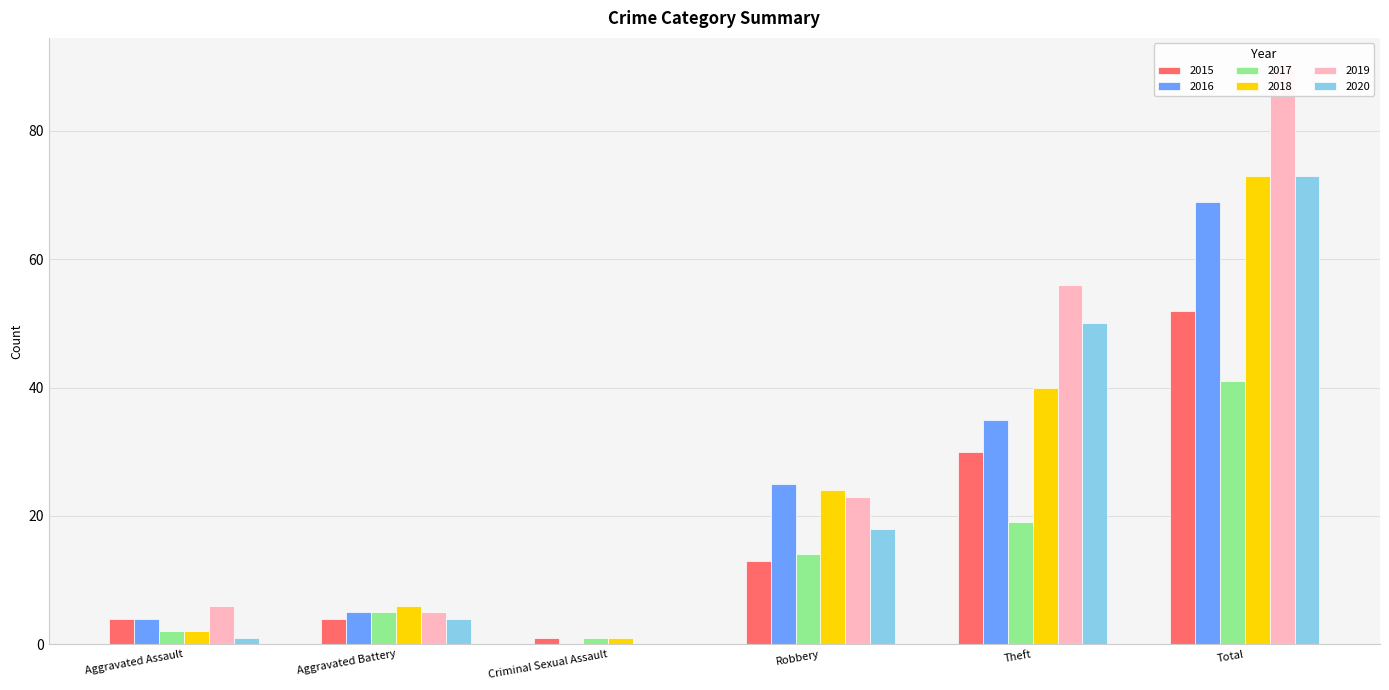

Is it true that 2018 equals 24 at Robbery?

True